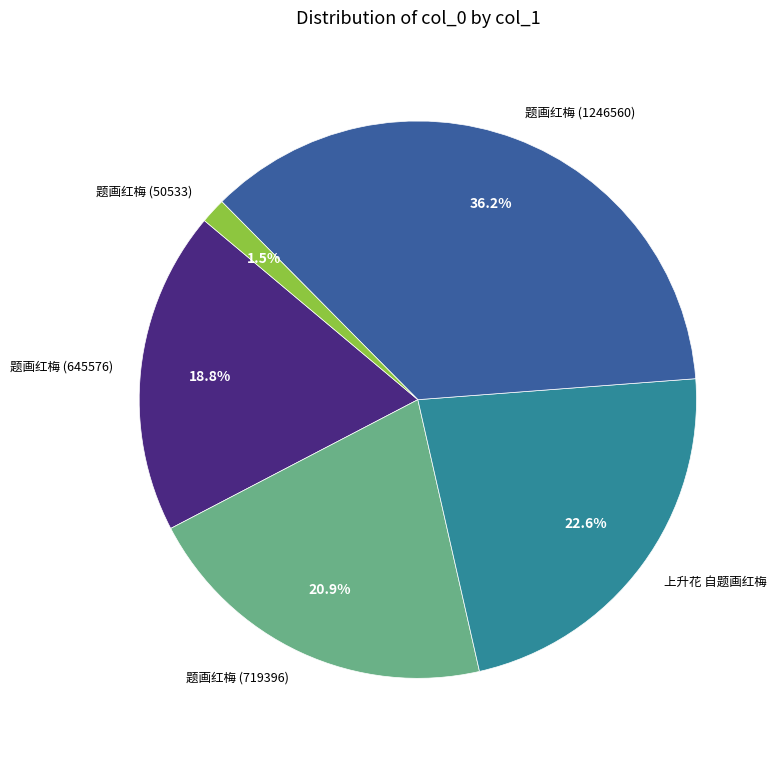

Is it true that 上升花 自题画红梅 is 23% of the pie?

True